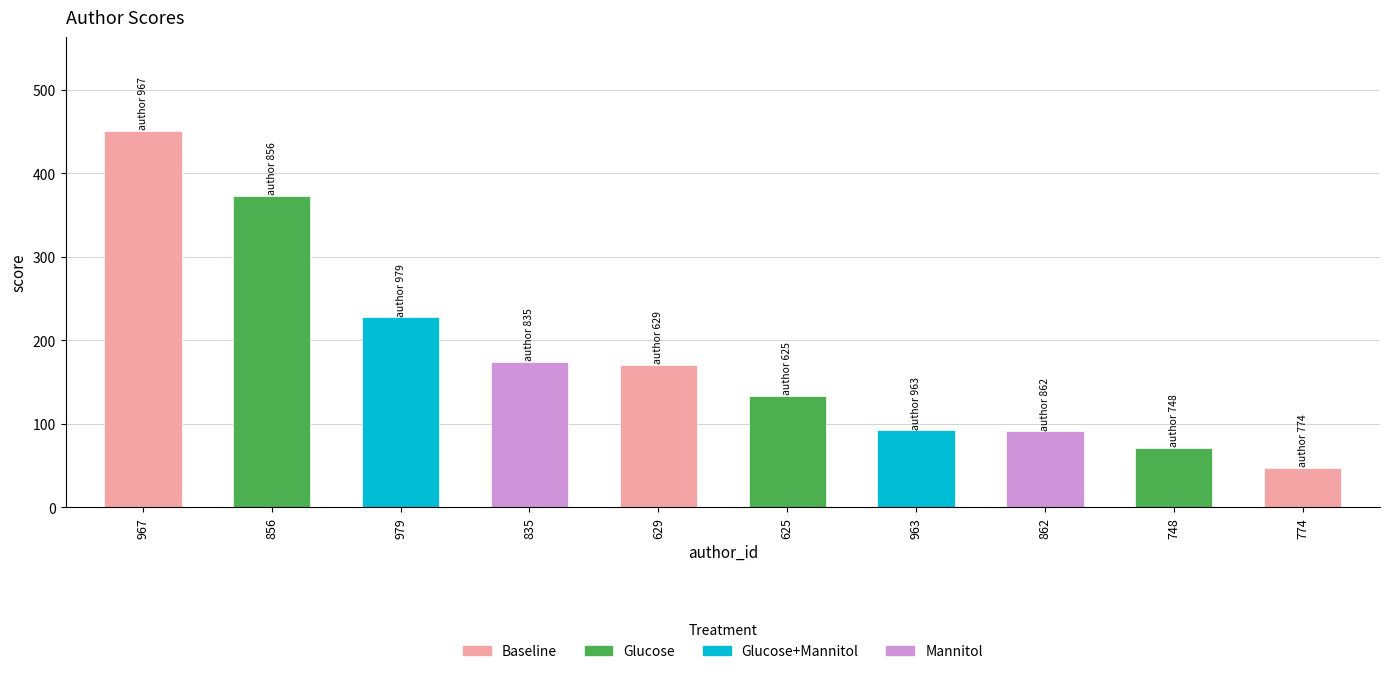

Is it true that the value at 862 is 91.0?

True